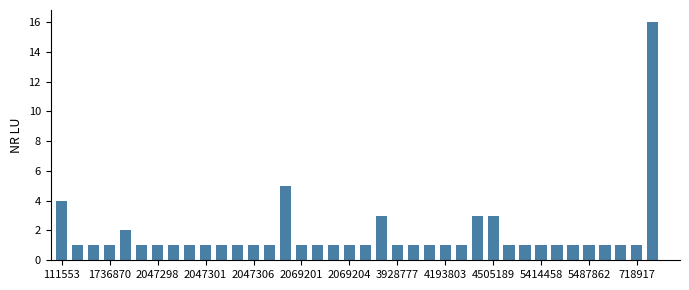

What is the sum of all values?

67